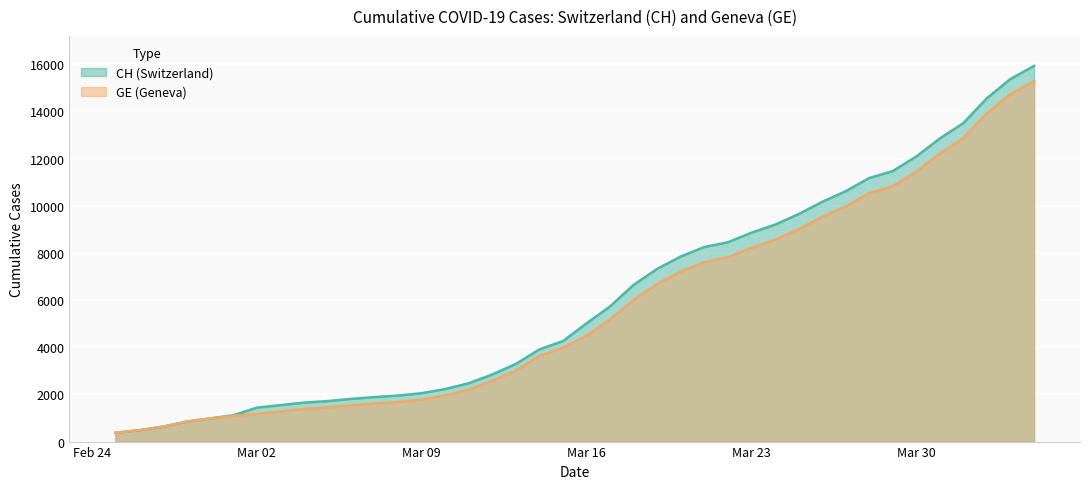

At which category is the sum across all series the highest?

2020-04-04